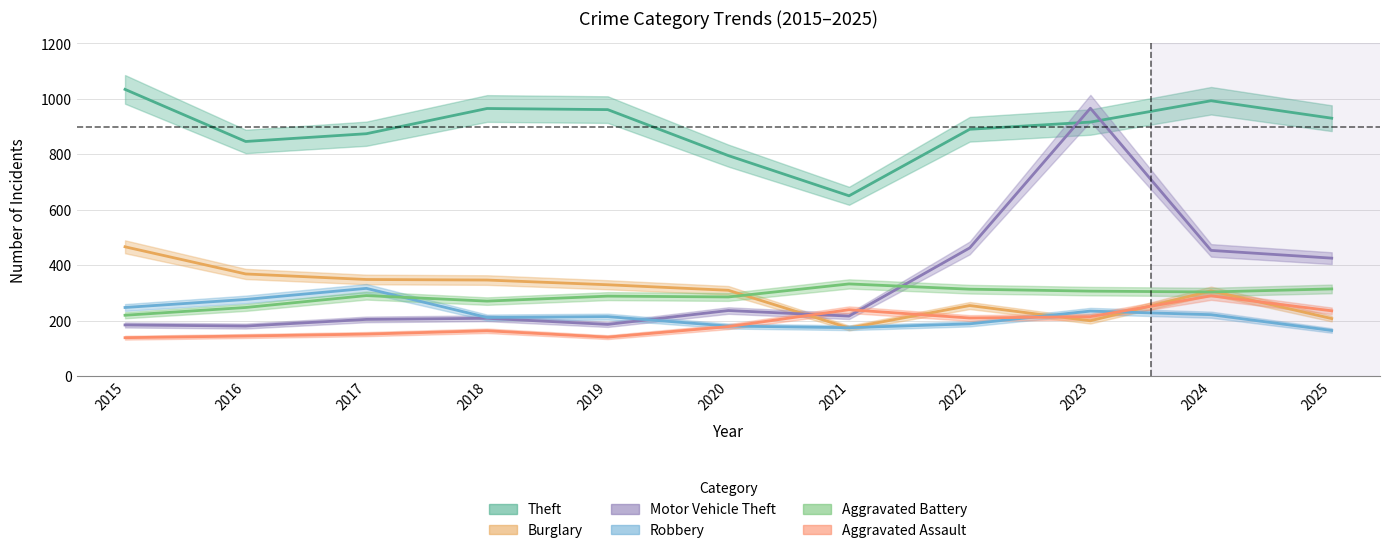

How many values in the Theft series exceed 916?

5